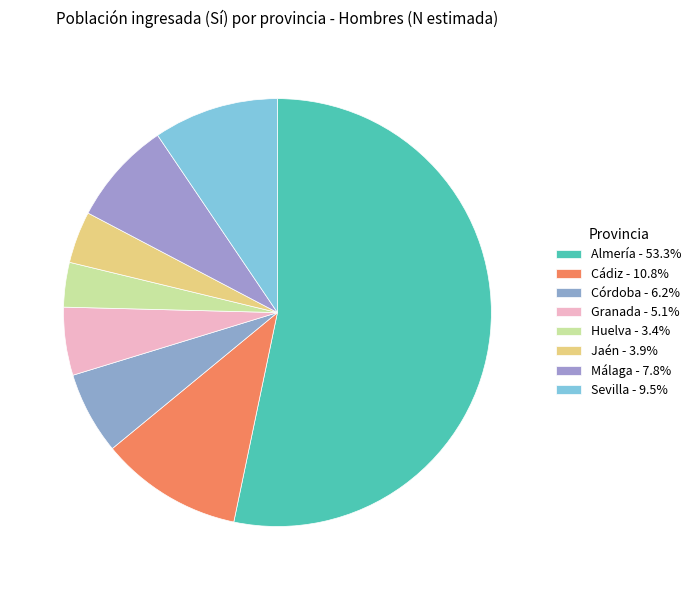

Combined, what portion of the pie is Cádiz and Jaén?

14.7%